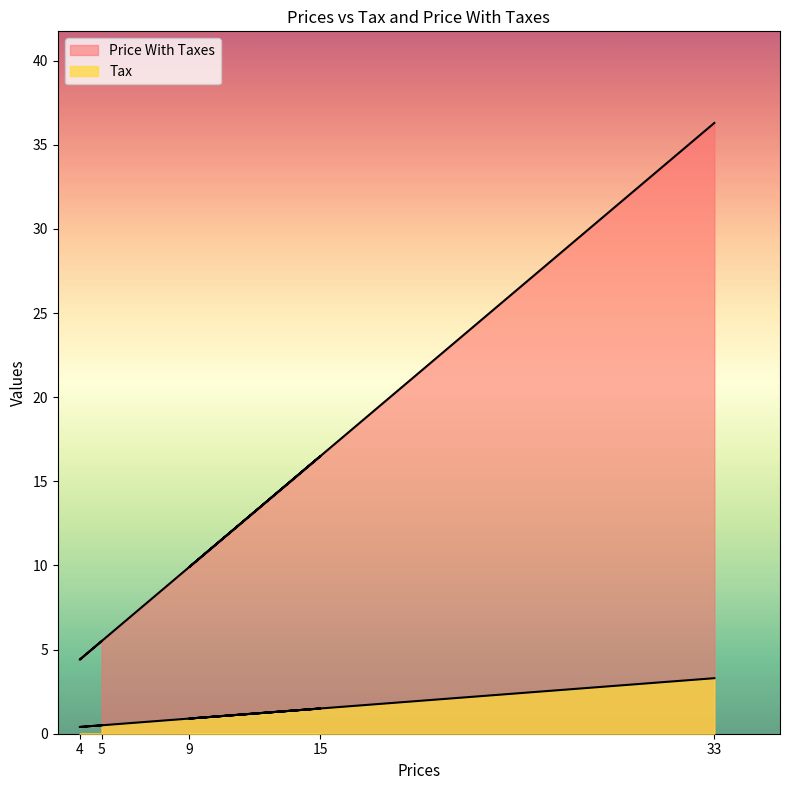

At which category is the sum across all series the highest?

33